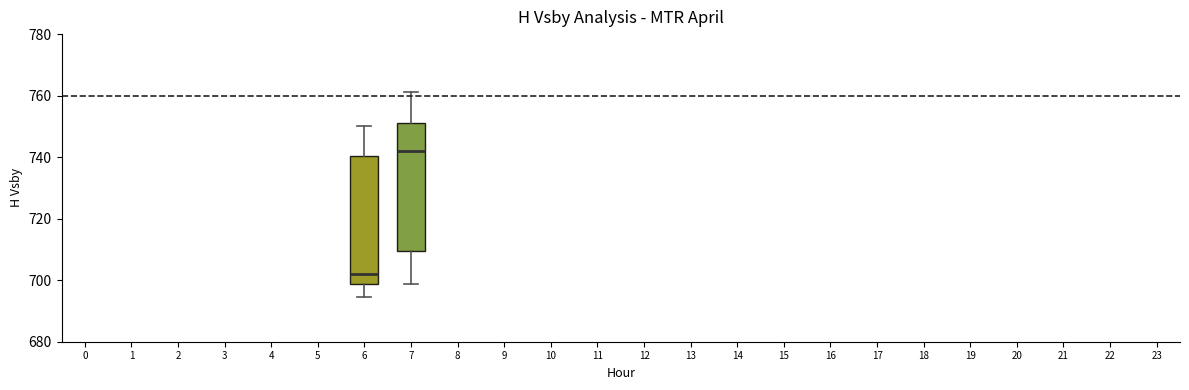

Reading left to right, transcribe this box plot: for each box, give where its median line is, the range the box spans, and where its two whiskers end, as read against the y-axis. The values are not printed on the chart, so give them approximately, as read against the axis.

6: median 702, box 698 to 740, whiskers 694 to 750
7: median 742, box 710 to 752, whiskers 698 to 762